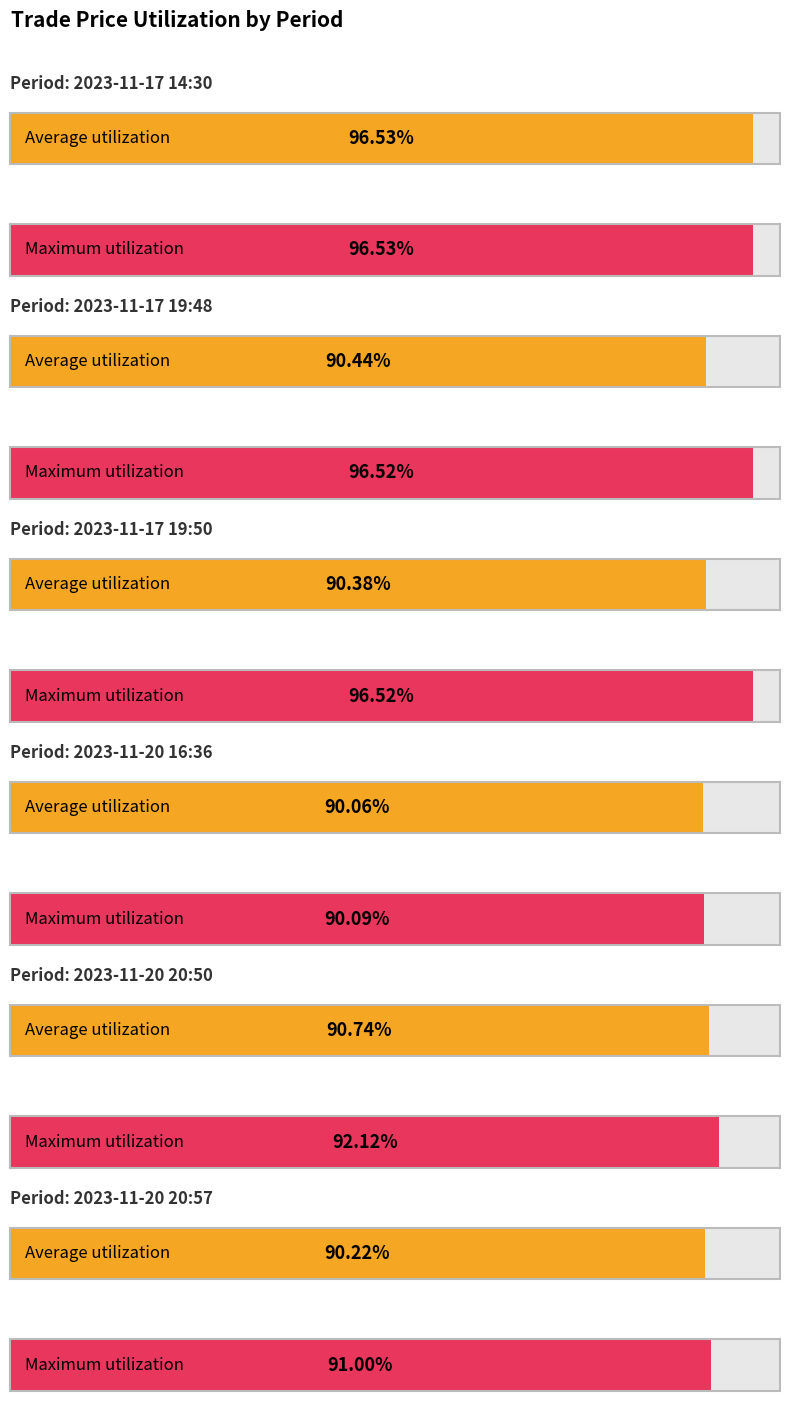

Reading left to right, extract all data points from this chart.

Average utilization: 2023-11-17 14:30=1.0	2023-11-17 19:48=0.9	2023-11-17 19:50=0.9	2023-11-20 16:36=0.9	2023-11-20 20:50=0.9	2023-11-20 20:57=0.9
Maximum utilization: 2023-11-17 14:30=1.0	2023-11-17 19:48=1.0	2023-11-17 19:50=1.0	2023-11-20 16:36=0.9	2023-11-20 20:50=0.9	2023-11-20 20:57=0.9